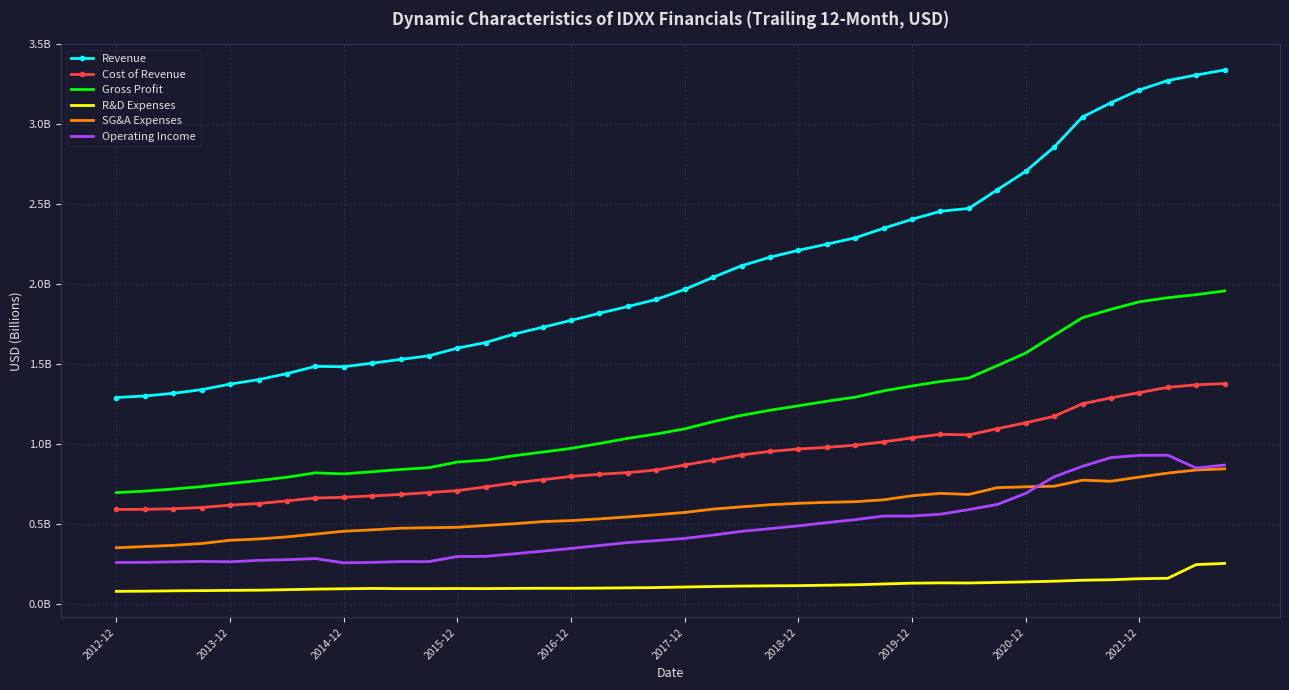

At how many categories does at least one series exceed 2?

19